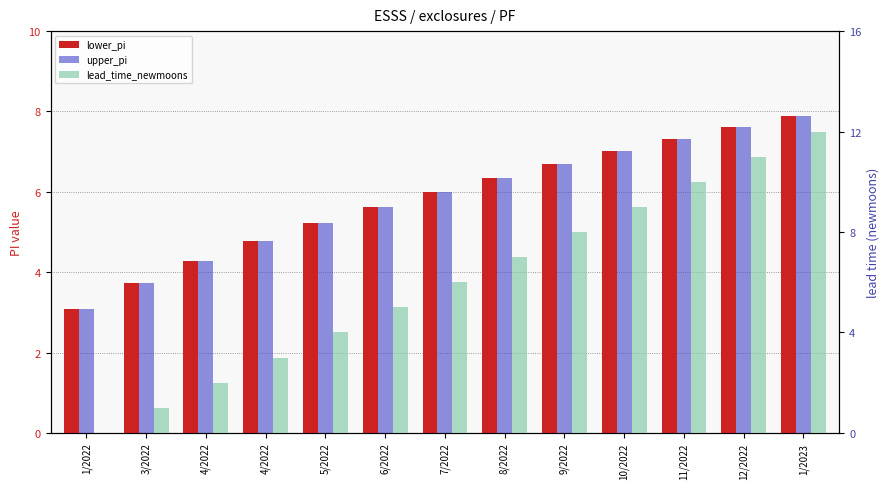

Count the number of categories in the chart.

13